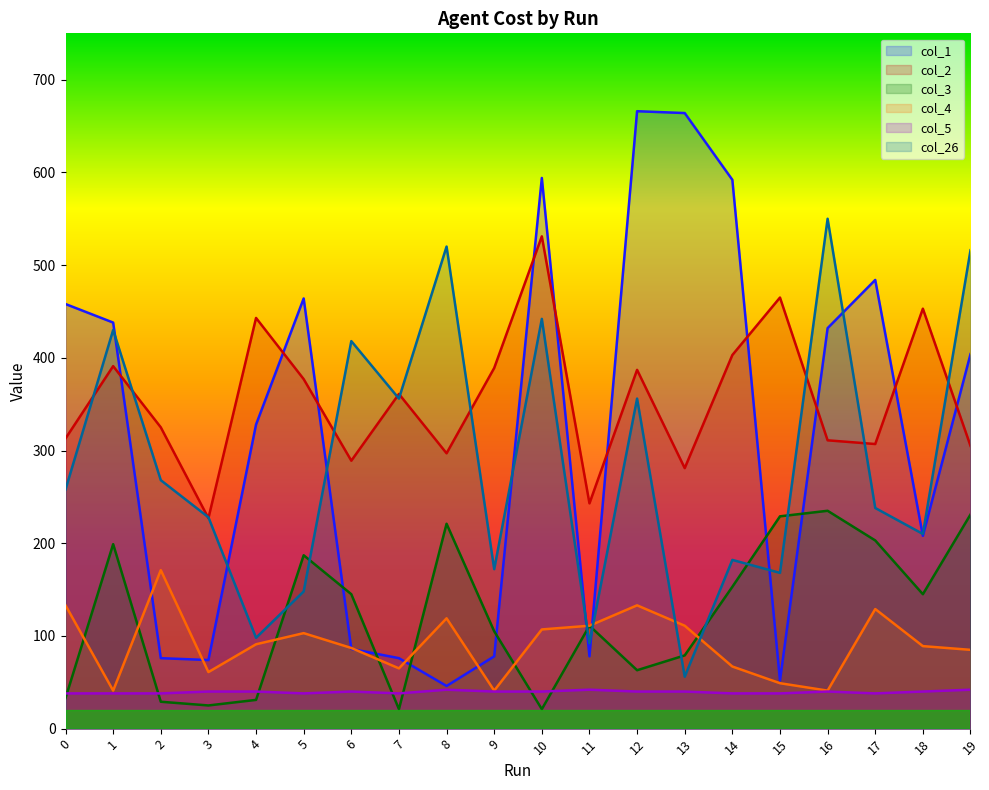

What is the difference between the maximum and minimum values in the col_1 series?

620